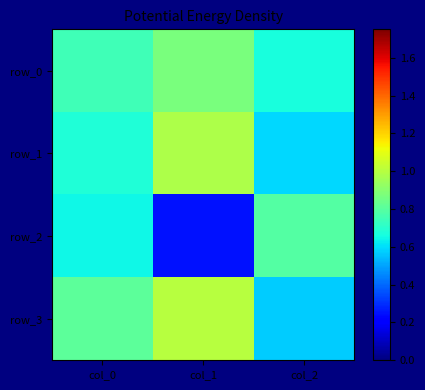

How many row_0 values are between 0 and 1?

3